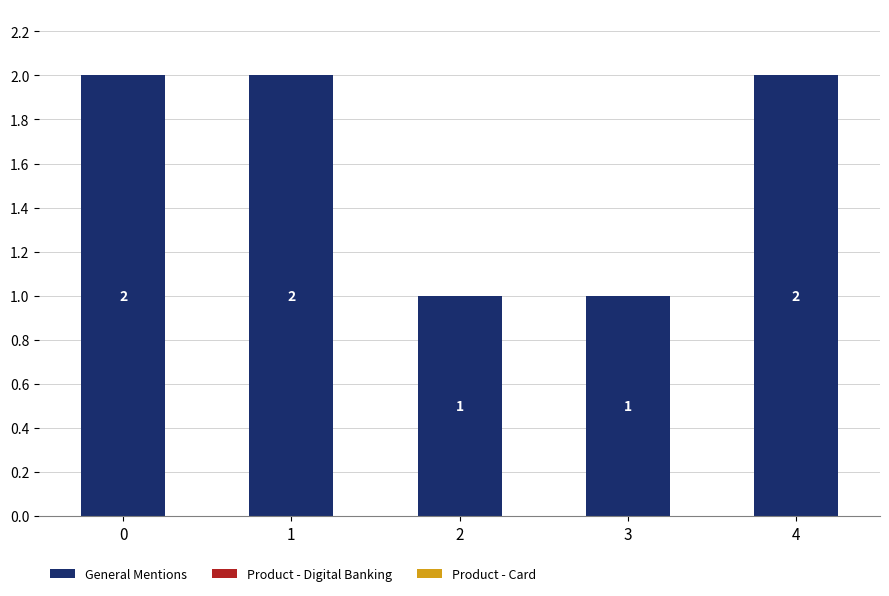

Reading left to right, what are all the values shown in this chart?

0=2	1=2	2=1	3=1	4=2